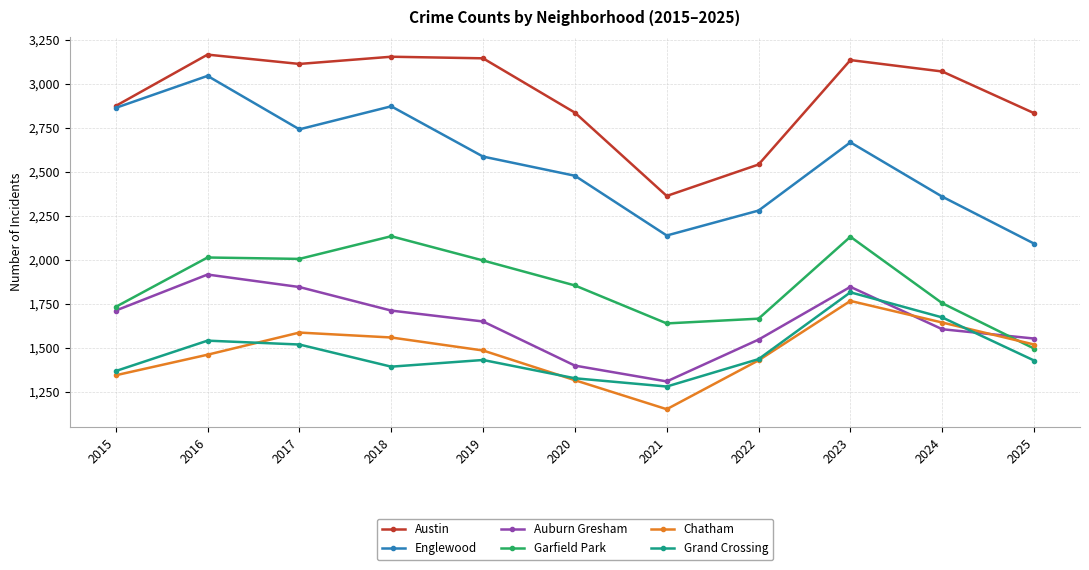

Does the chart have visible grid lines?

Yes